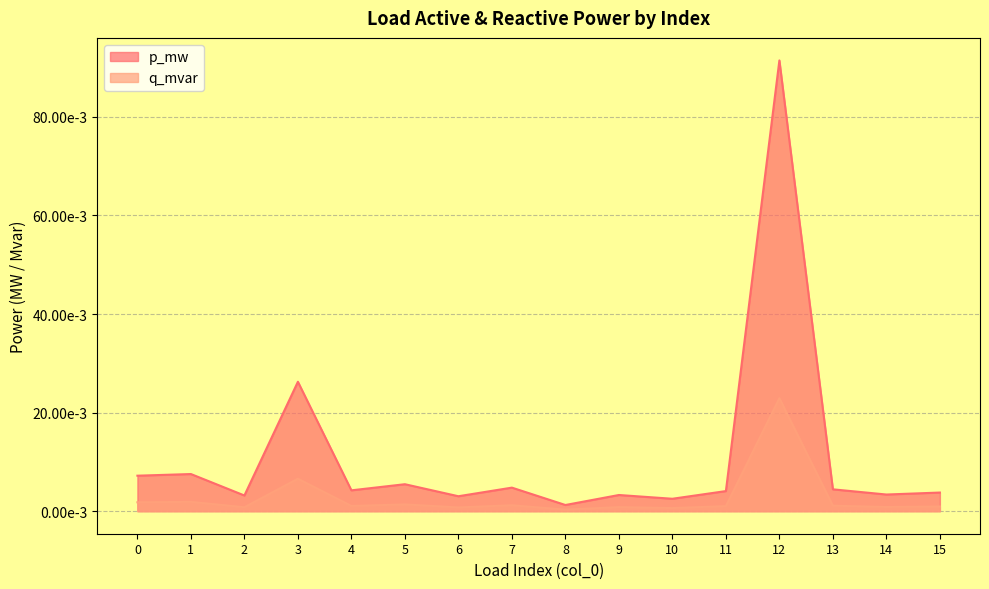

Rank the series by their average value, from lowest to highest.

q_mvar, p_mw